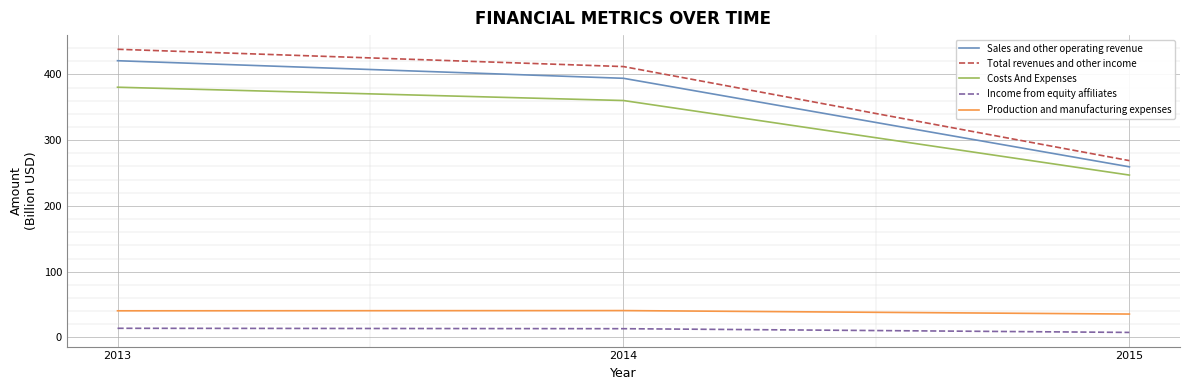

What is the minimum value for Costs And Expenses?

246.9